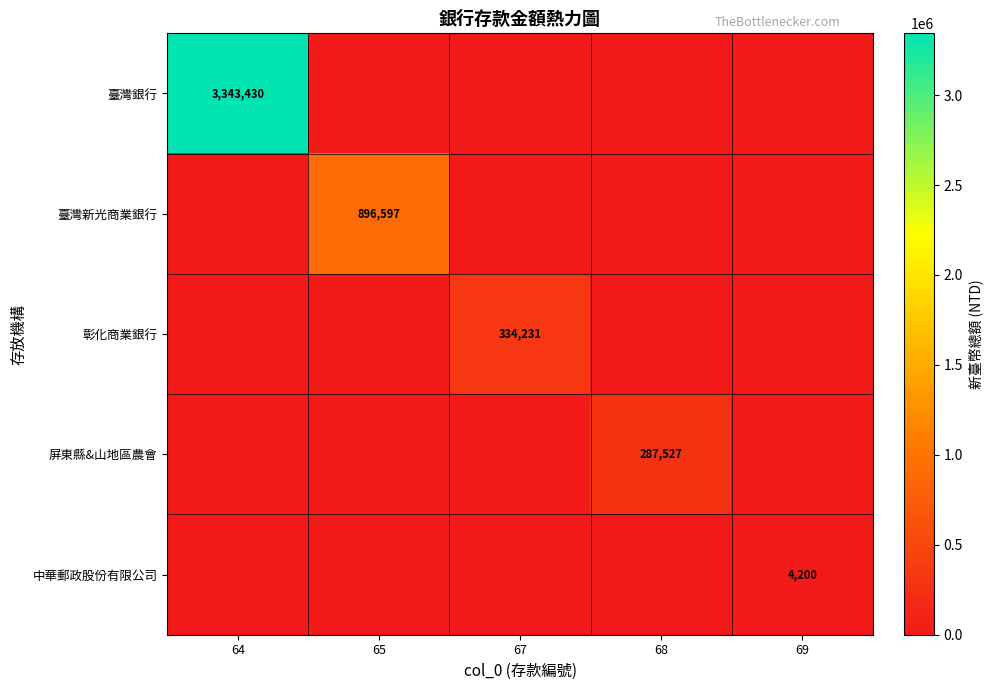

The 中華郵政股份有限公司 series shows 1796 at 68. True or false?

False